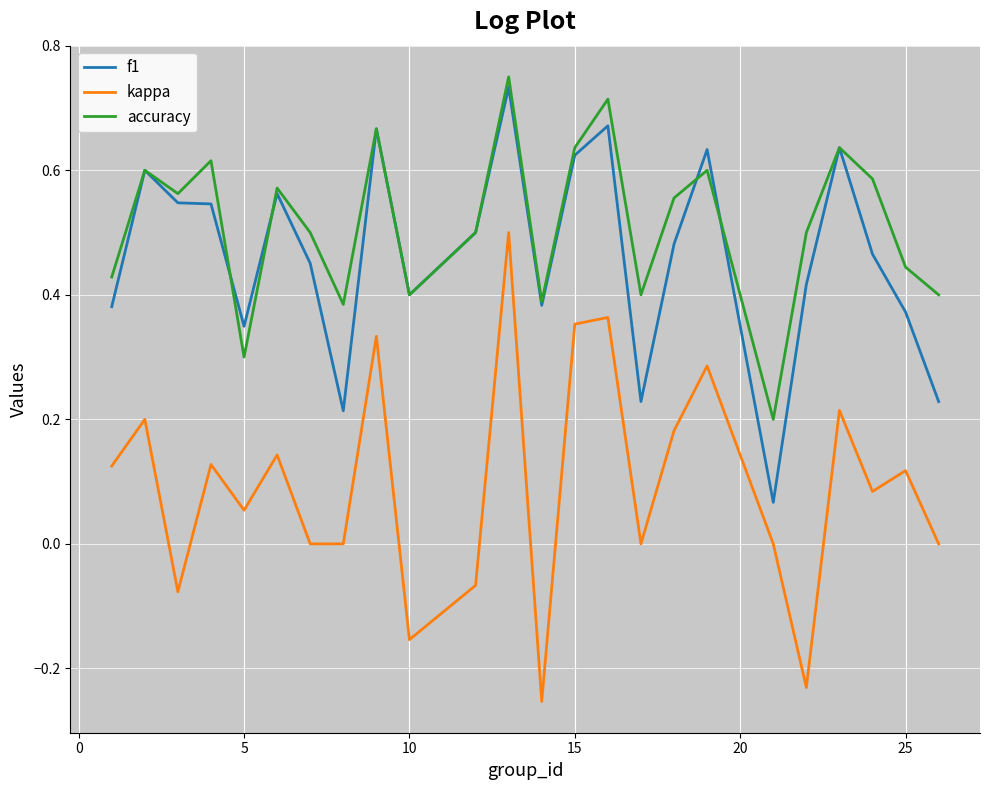

True or false: kappa and accuracy intersect in this chart.

False